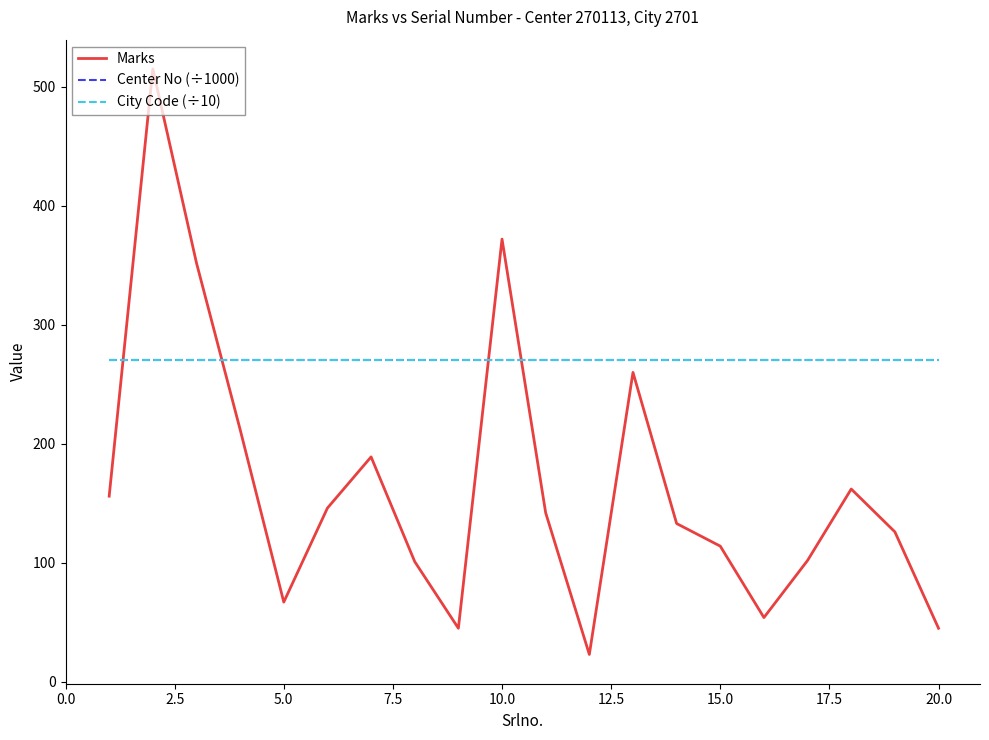

Which series ends up on top after the final intersection of Center No (÷1000) and Marks?

Center No (÷1000)